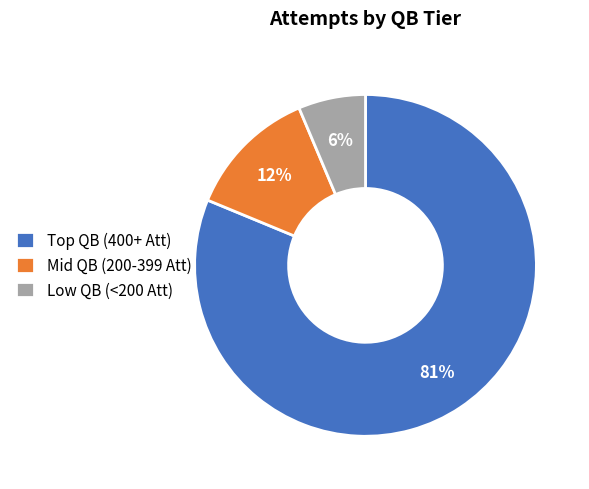

Which category has the biggest portion of the pie?

Top QB (400+ Att)